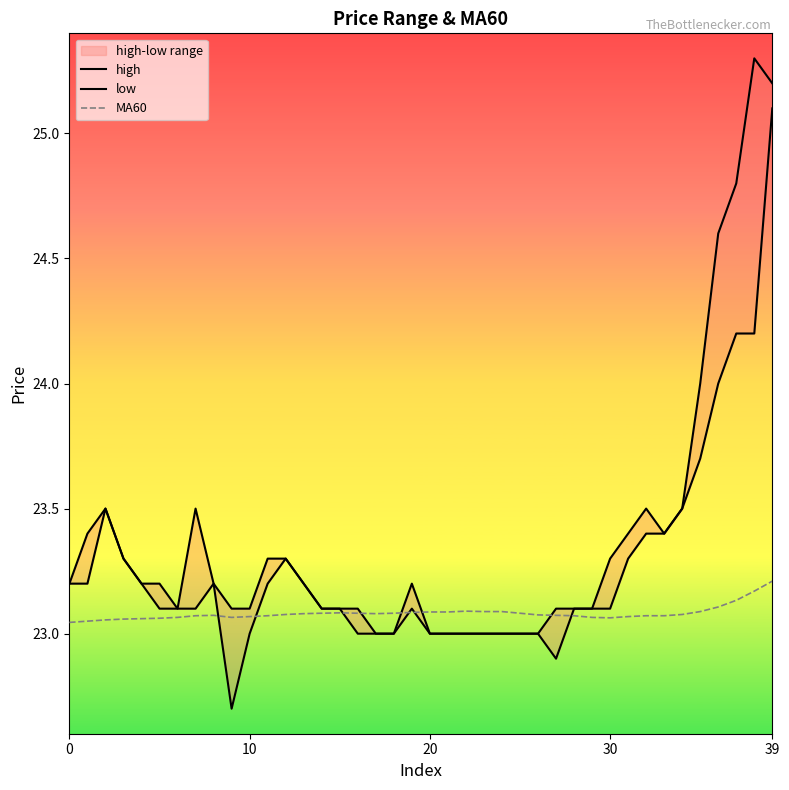

Which category has the highest value in the high series?

38